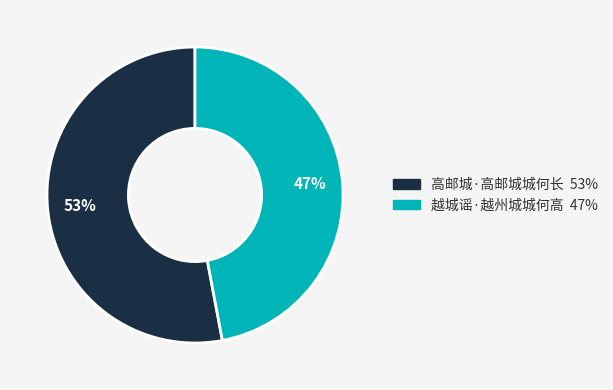

Which slice is the smallest?

越城谣·越州城城何高